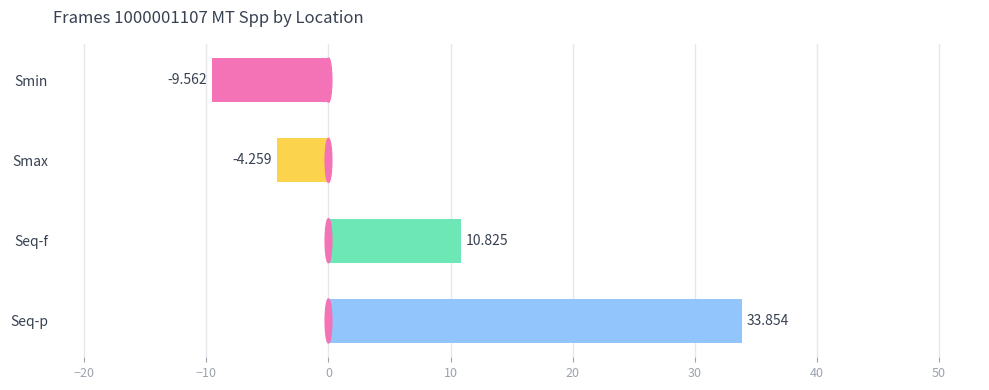

How many data points are above 10?

2